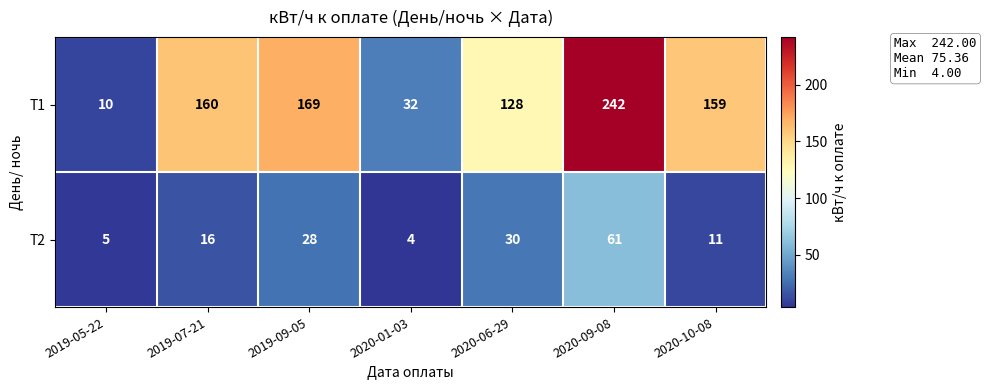

What is the average value of the Т1 series?

129